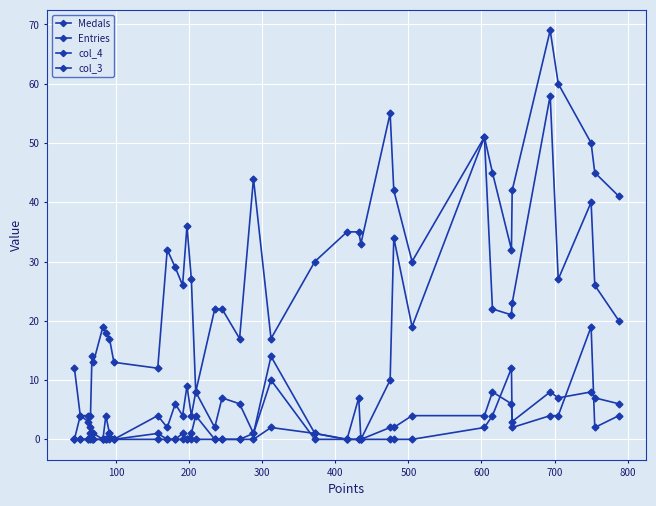

What is the maximum value shown in the chart?

69